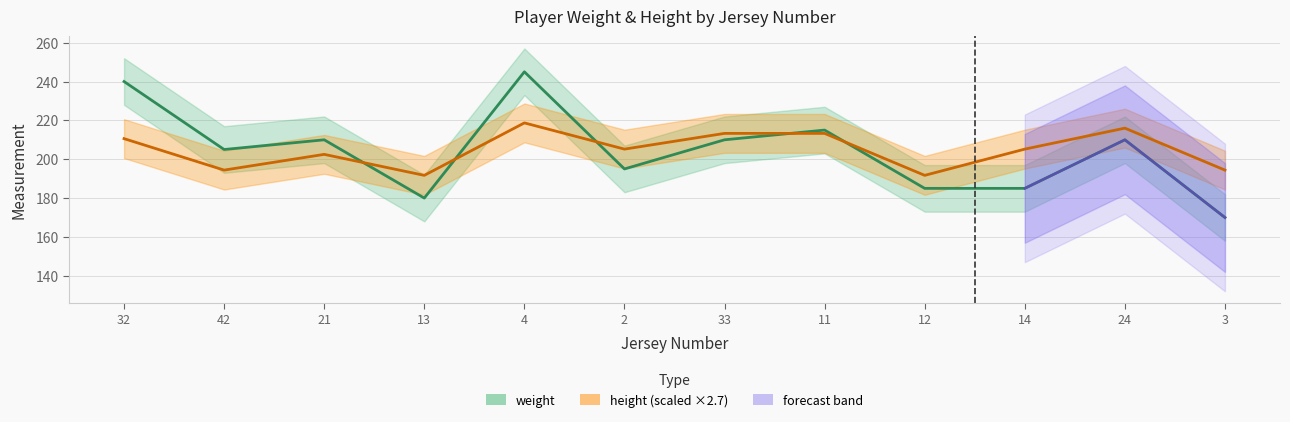

What is the label of the 9th point from the right?

13